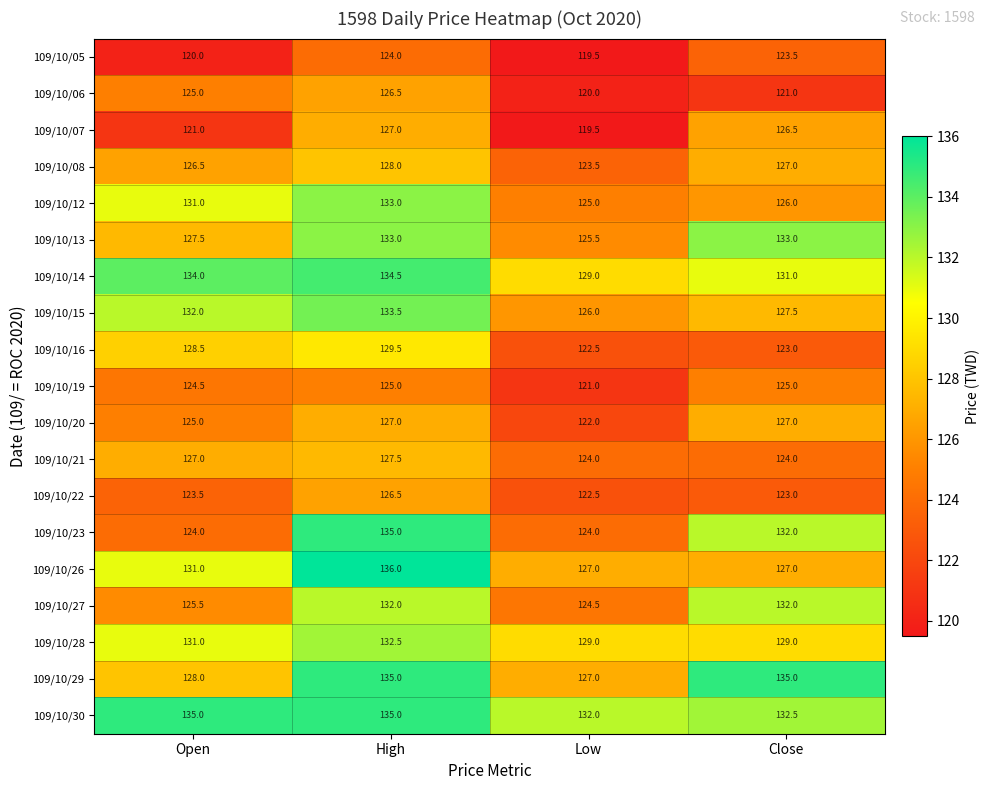

Which series has the largest total across all categories?

109/10/30